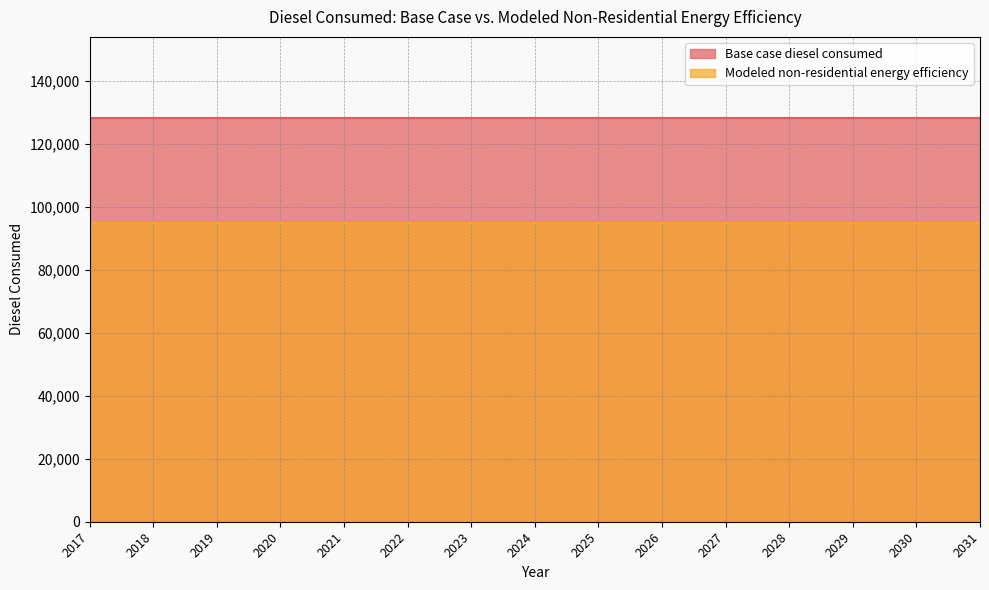

True or false: Base case diesel consumed has a value of 128362.2 at 2017.

True